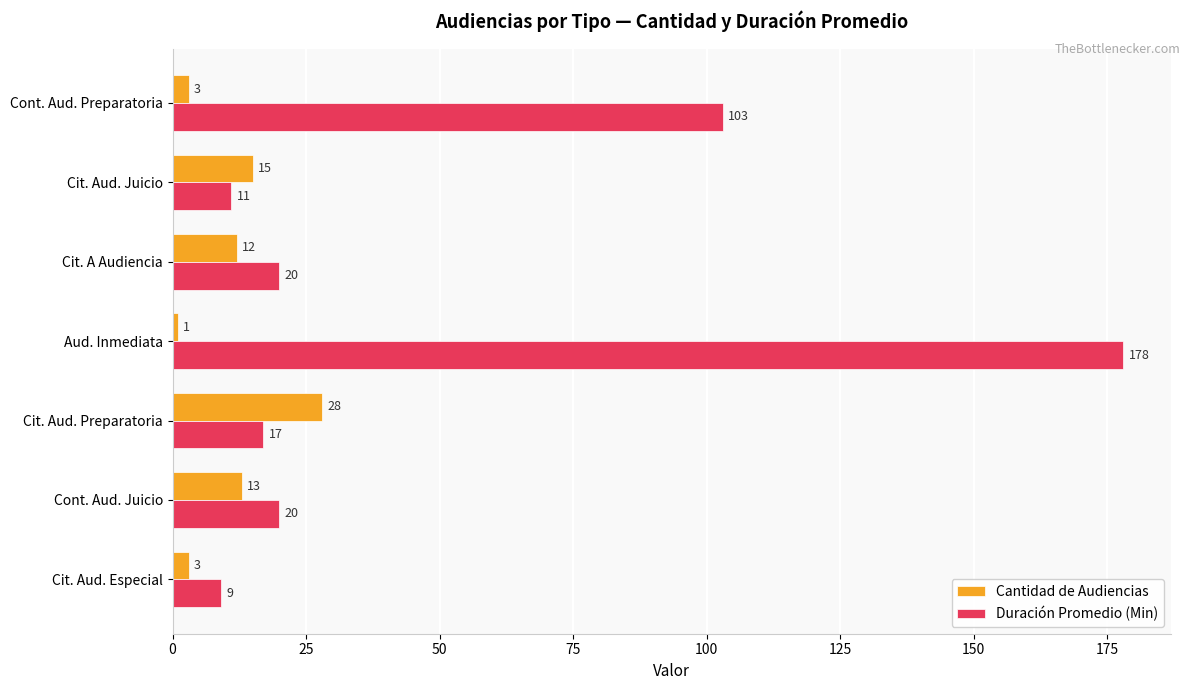

What are all the series names shown in the legend?

Cantidad de Audiencias, Duración Promedio (Min)